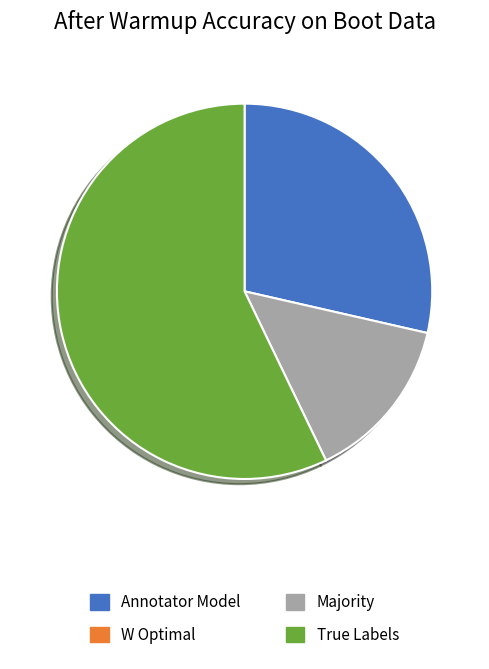

Is there any slice that represents more than half of the pie?

Yes